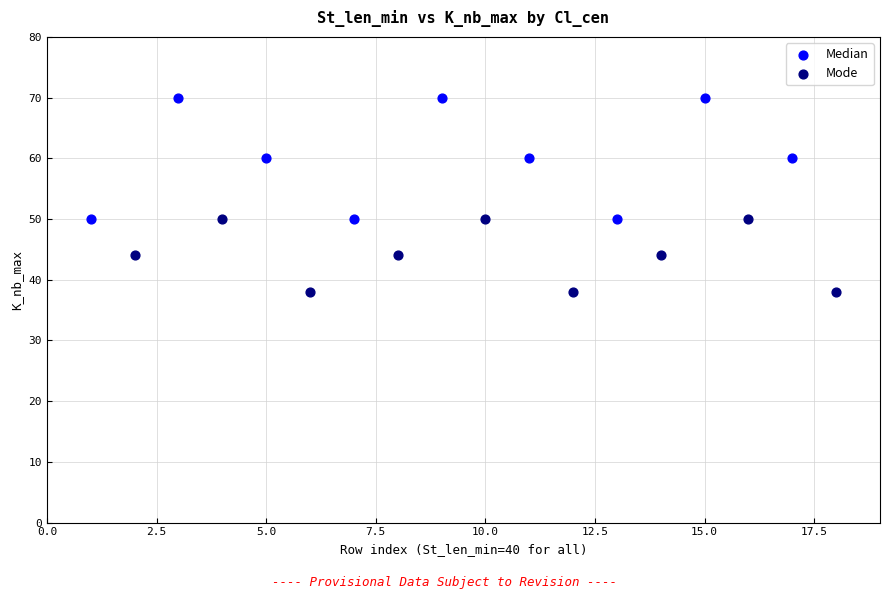

Which series has the largest Y range (max minus min)?

Median